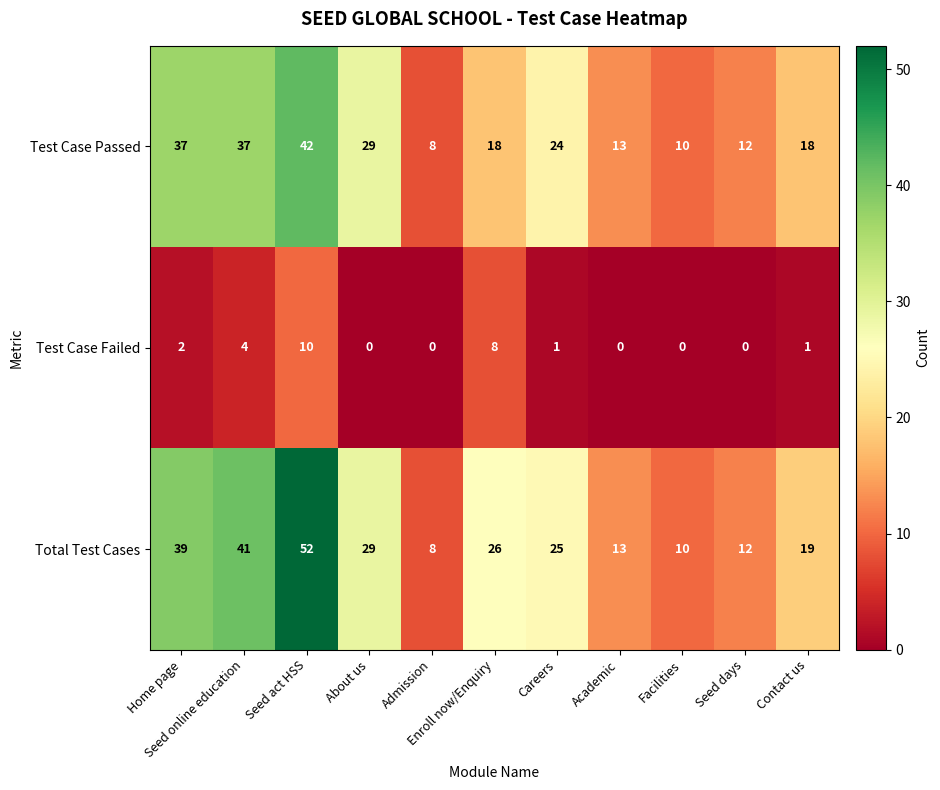

Which series changed the most between Seed online education and Admission?

Total Test Cases